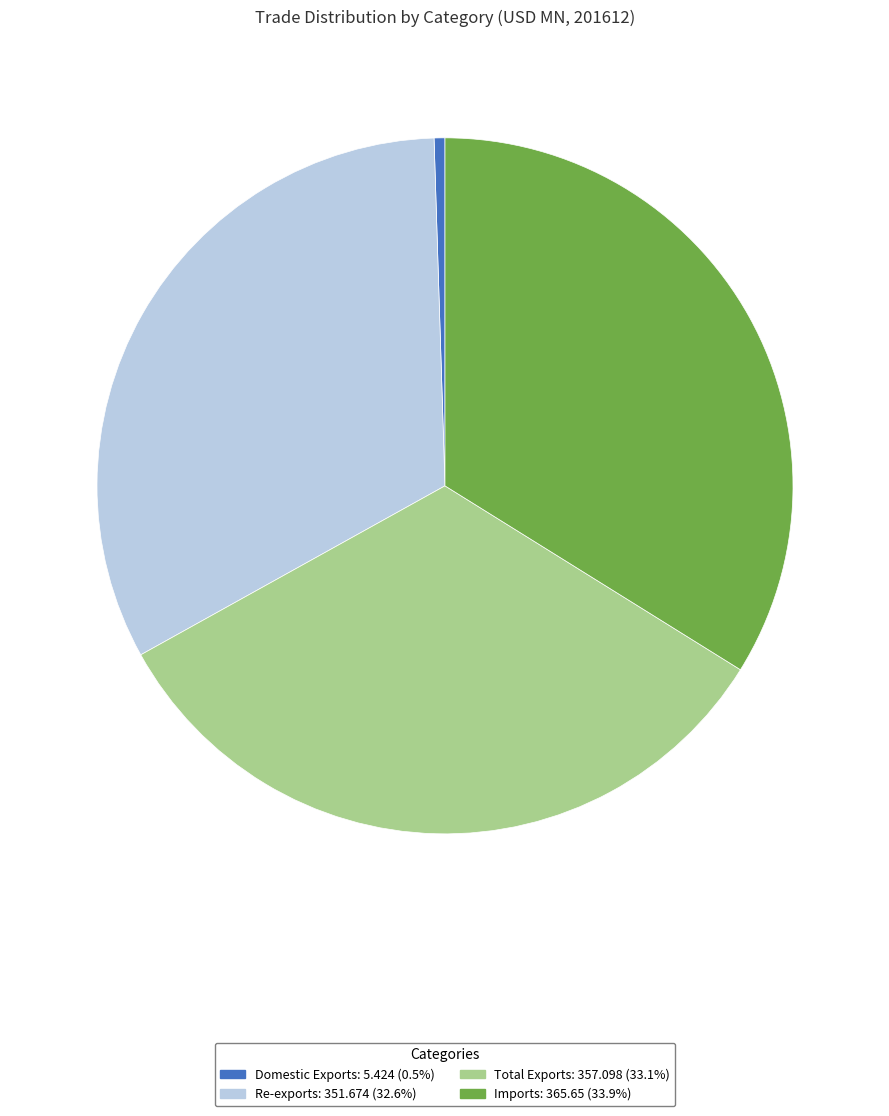

Is the sum of Total Exports and Re-exports greater than half?

Yes